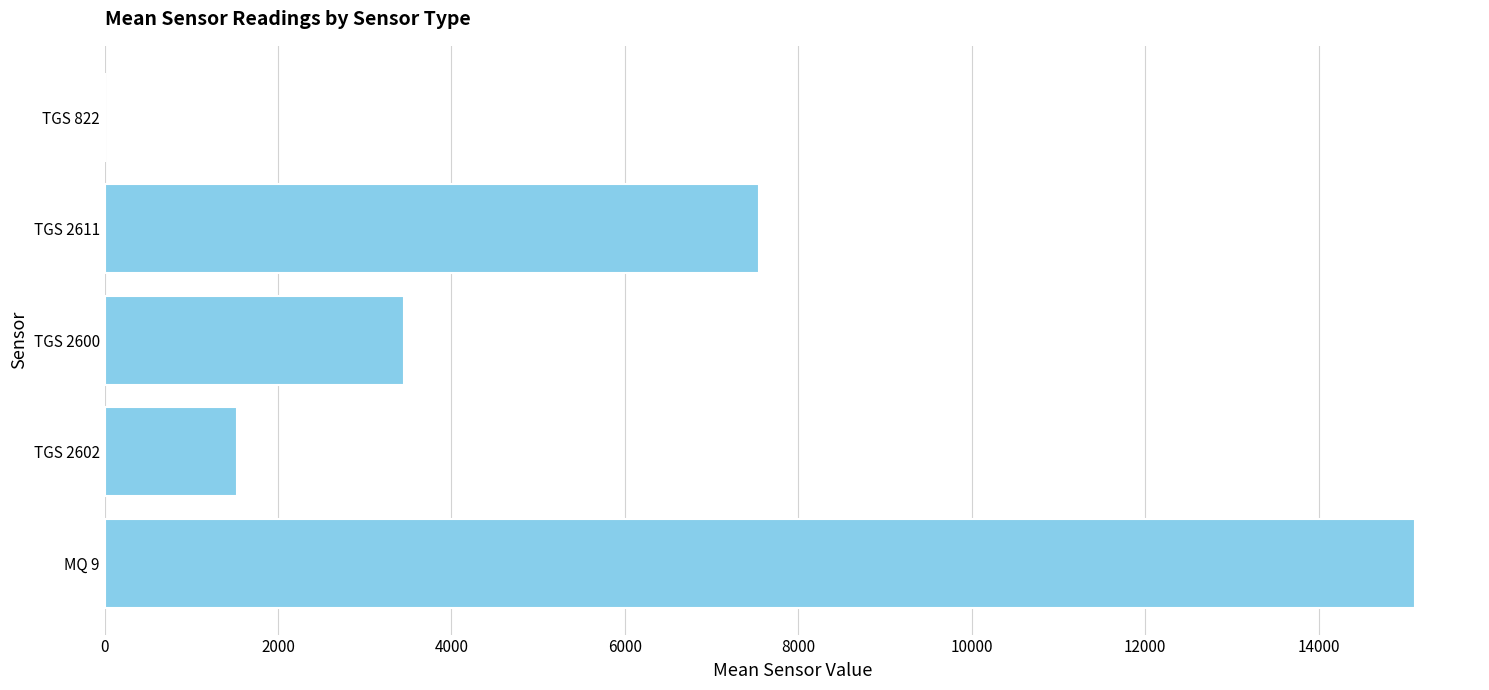

The value at TGS 2602 is 442.1. True or false?

False